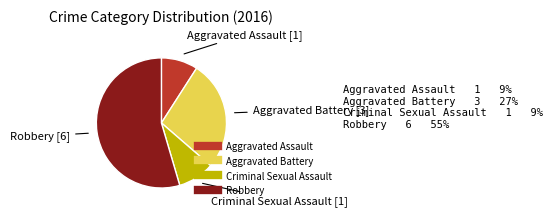

Which category has the biggest portion of the pie?

Robbery